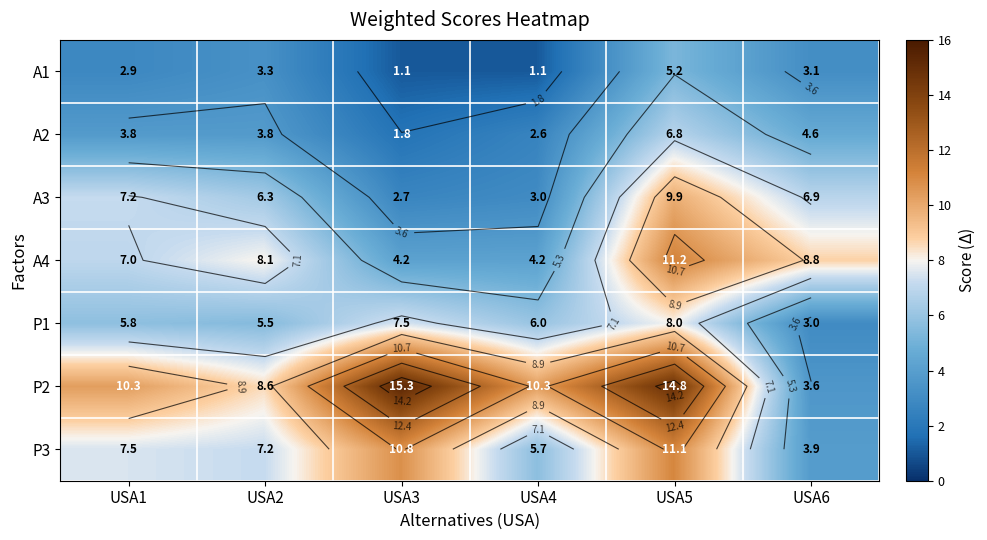

Is the value of P3 at USA4 greater than the value of A4 at USA4?

Yes